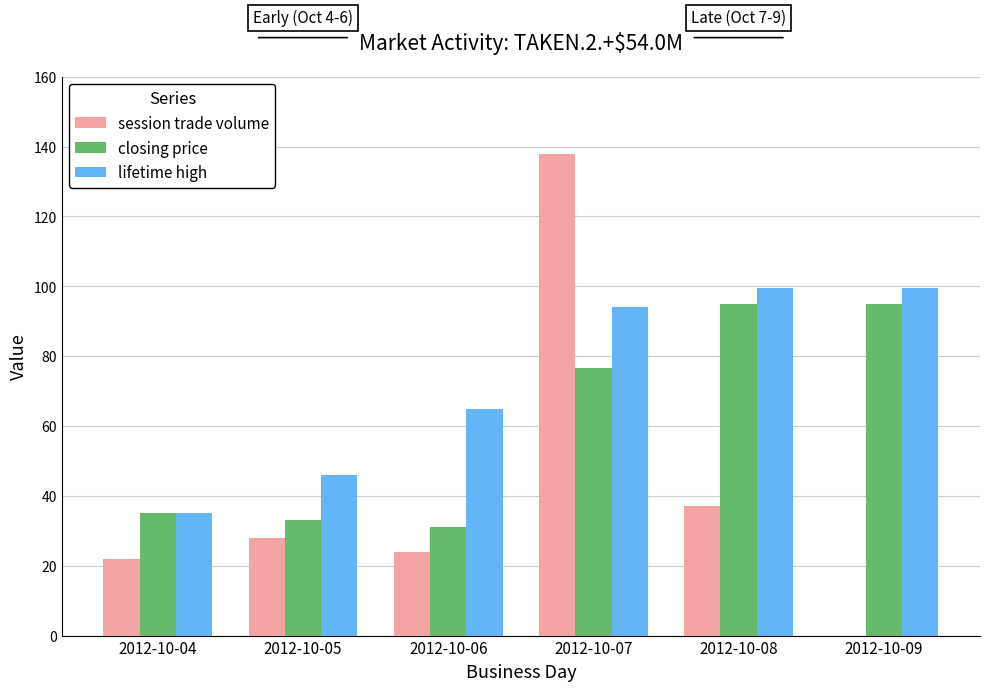

Which series has the largest total across all categories?

lifetime high